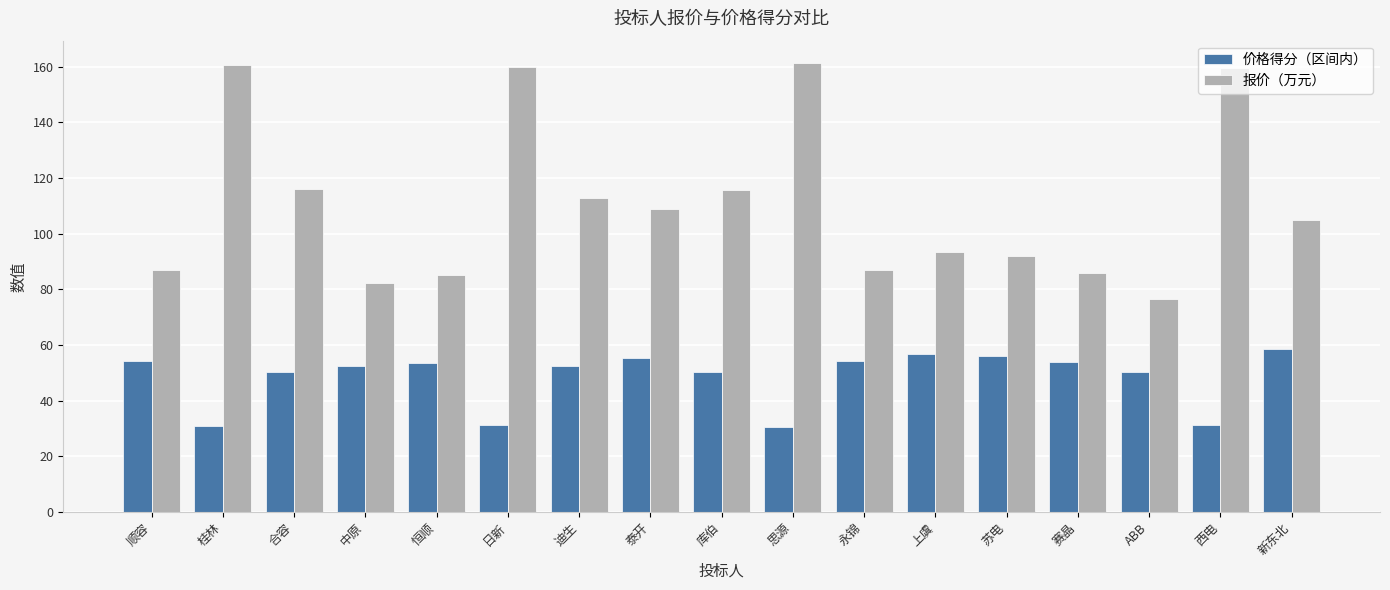

The 价格得分（区间内） series shows 52.5 at 中原. True or false?

True